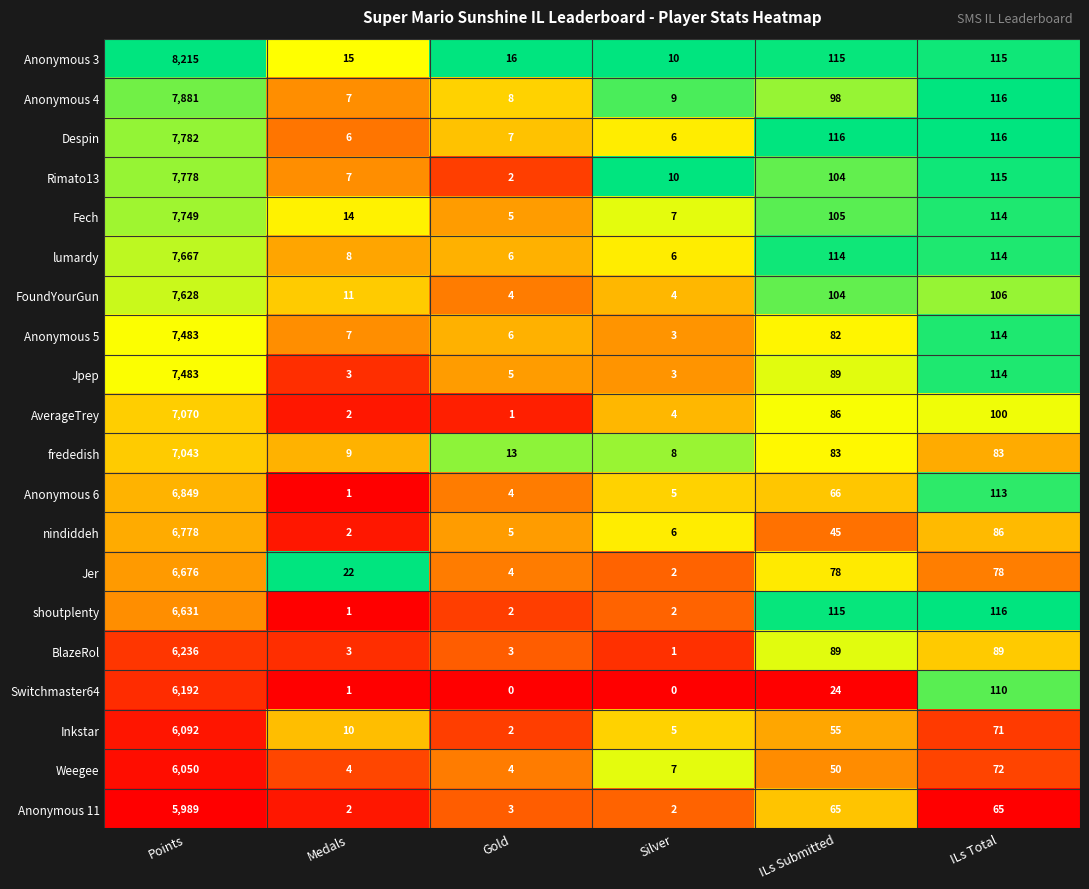

Rank the categories by Anonymous 5 value from highest to lowest.

Points, ILs Total, ILs Submitted, Medals, Gold, Silver